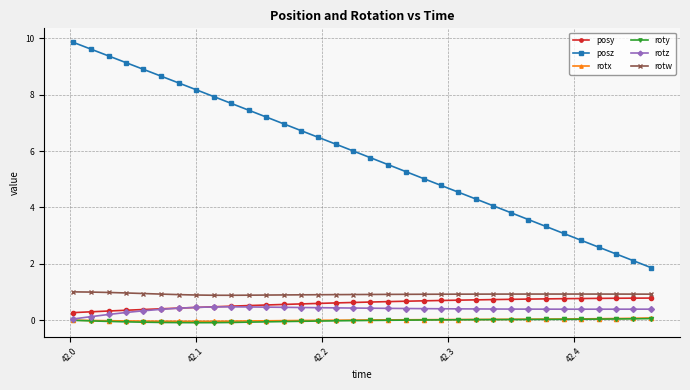

What is the minimum value for rotw?

0.9